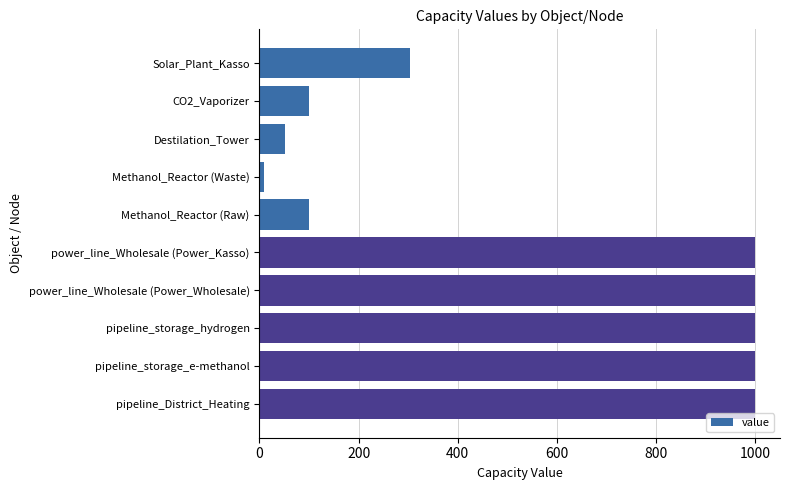

How many data points does each series have?

10